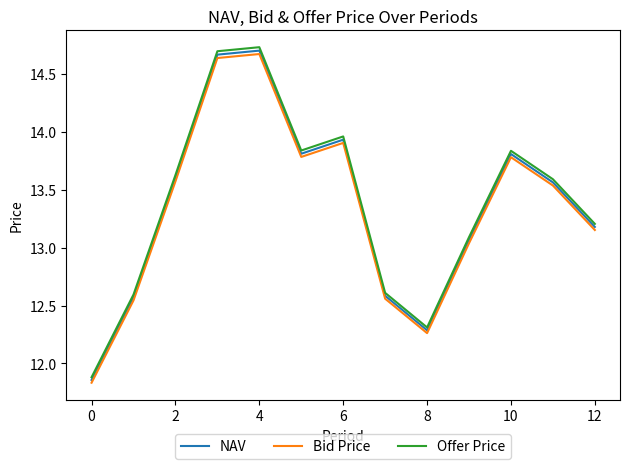

True or false: Offer Price and Bid Price intersect in this chart.

False